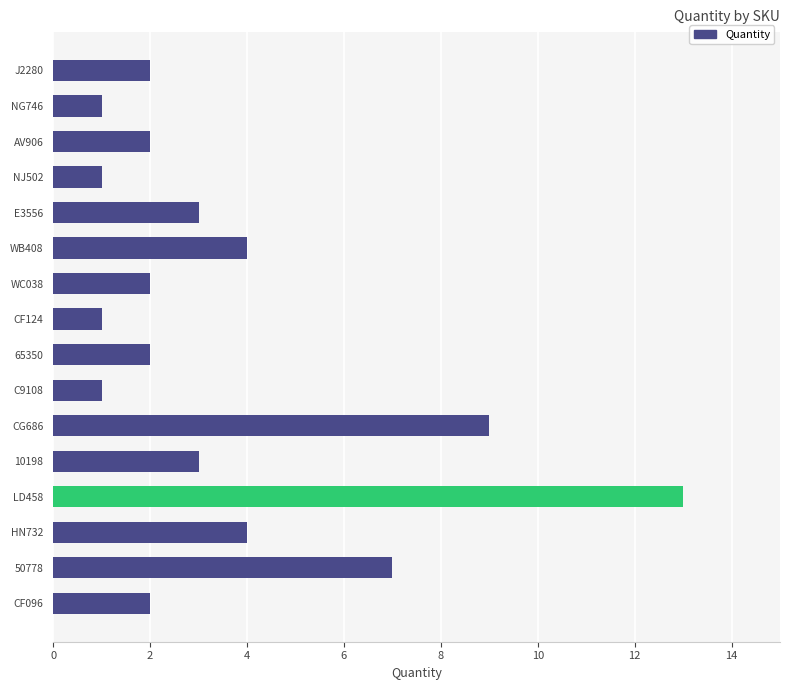

The value at WC038 is 2. True or false?

True